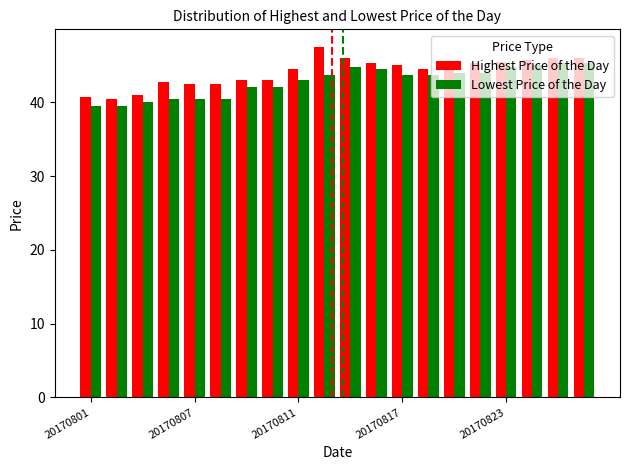

What is the maximum value shown in the chart?

47.5